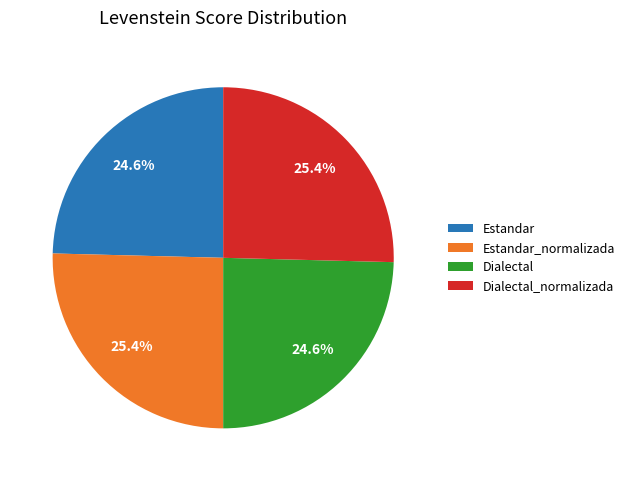

Does Estandar account for over 50% of the chart?

No